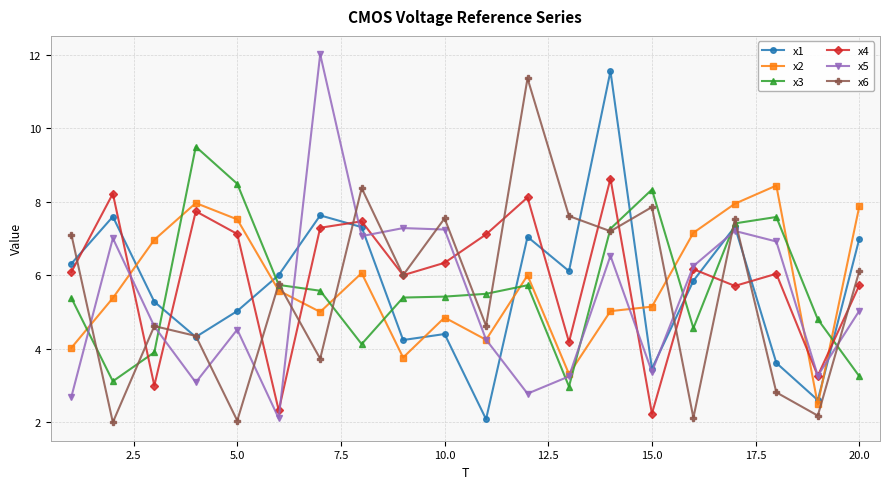

How many interior local peaks does the x5 series have?

6